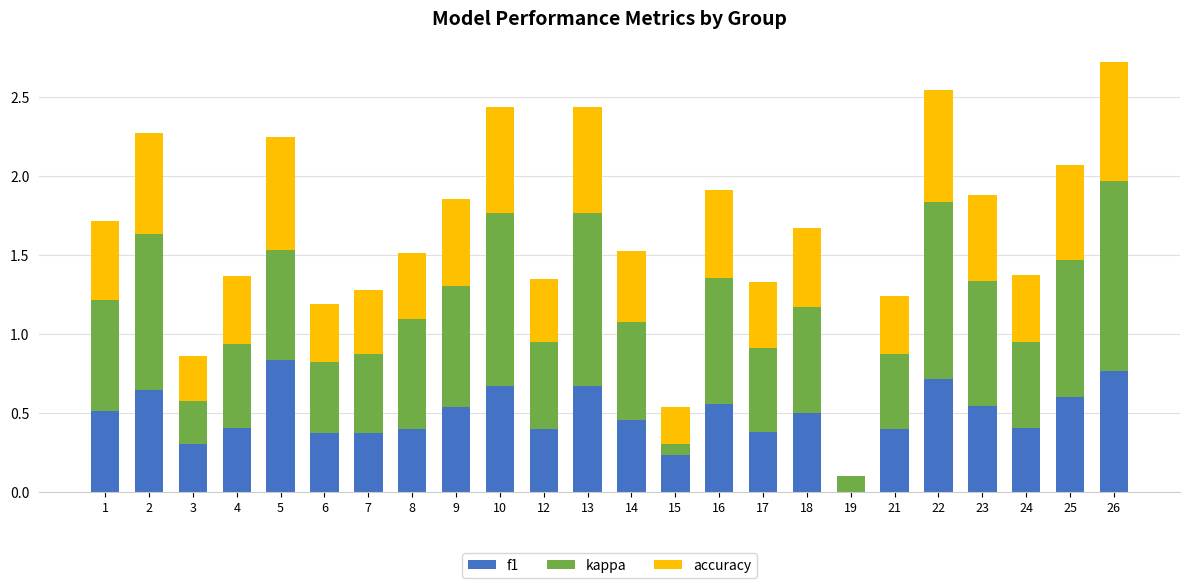

At which category is the sum across all series the highest?

26